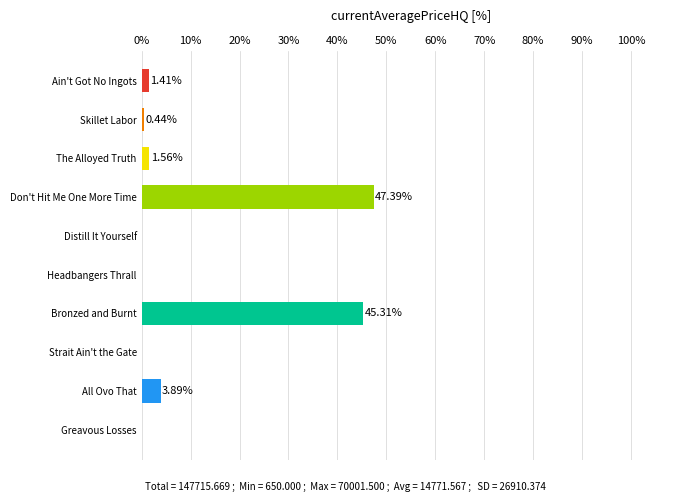

How many categories are shown in the chart?

10